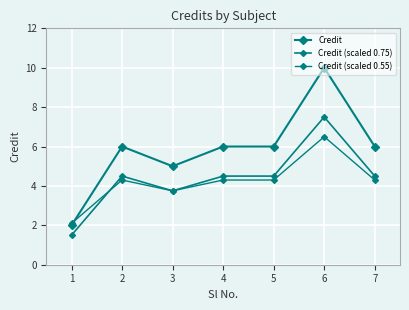

Which category has the highest value in the Credit series?

6